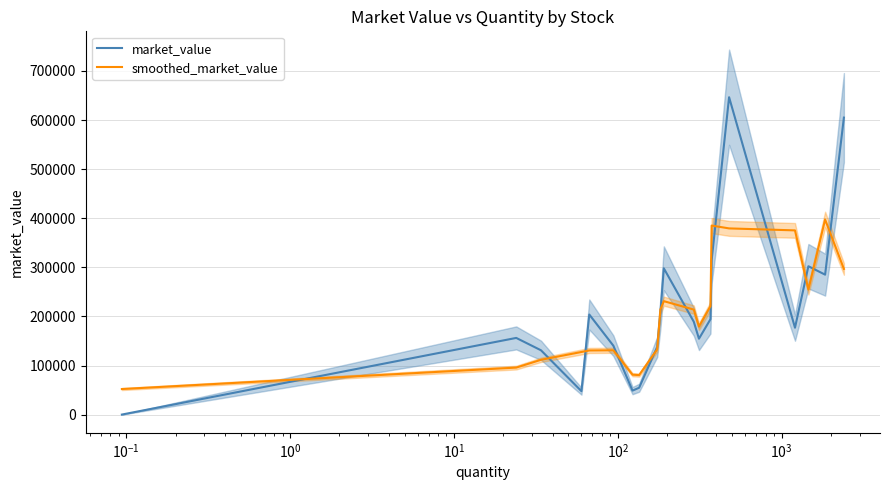

What is the highest value of the smoothed_market_value series?

397468.9